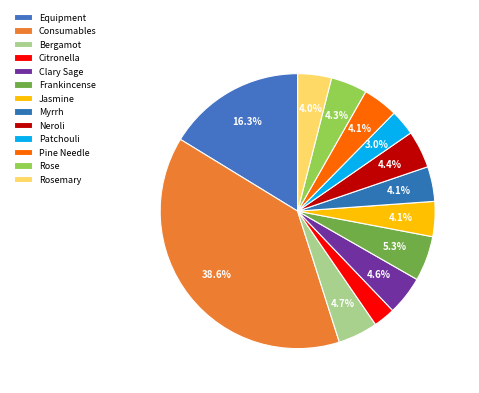

How many segments does this pie chart have?

13